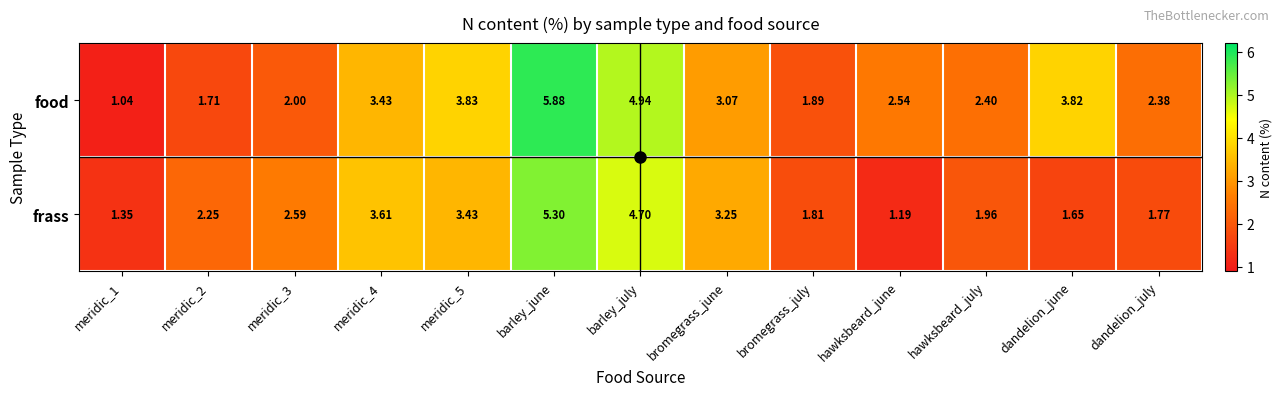

List the series in order of their overall mean, highest first.

food, frass